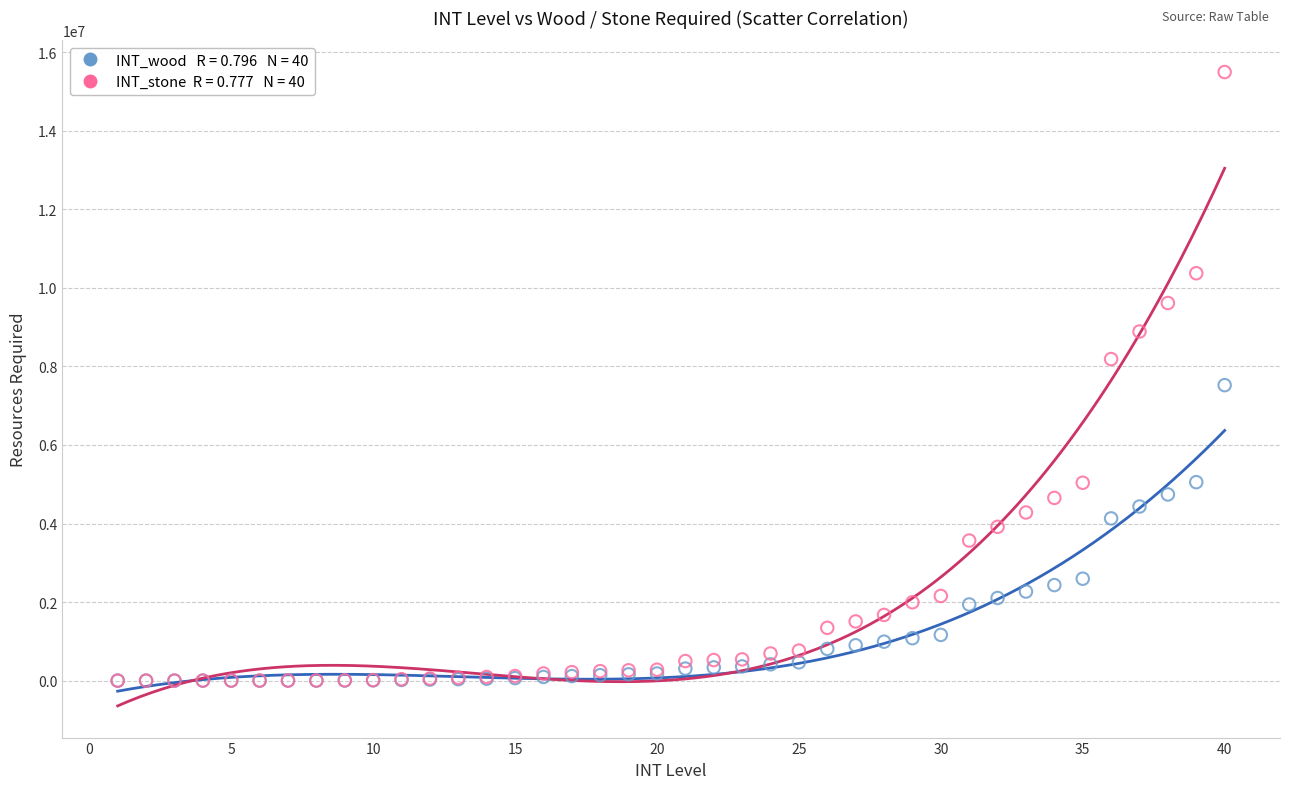

Across all series, what Y value is closest to 7746603?

7522001